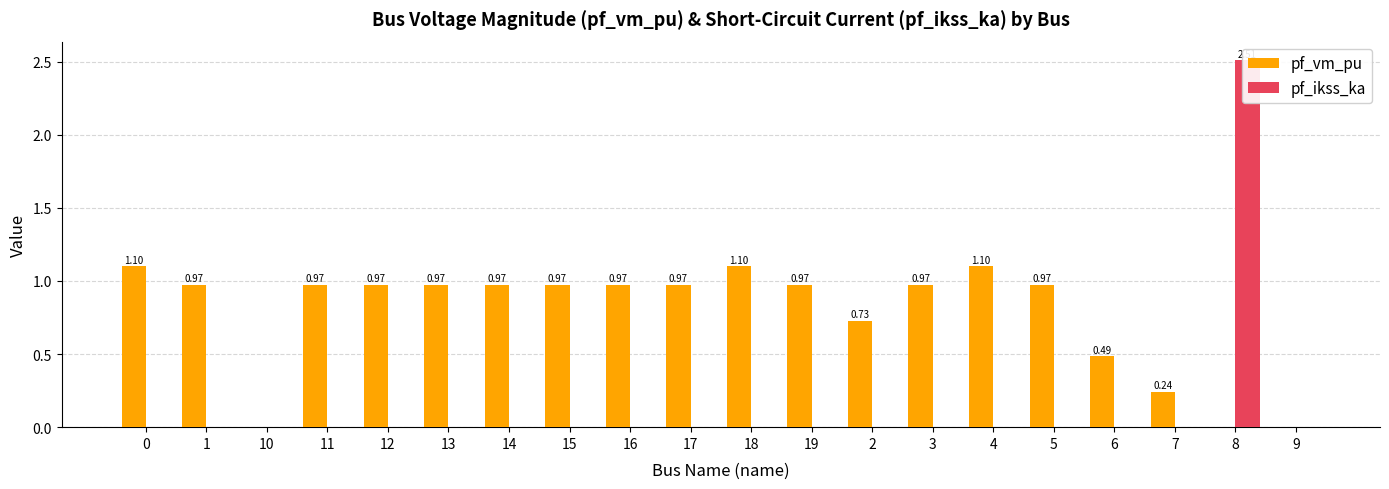

Rank the categories by pf_vm_pu value from lowest to highest.

10, 8, 9, 7, 6, 2, 1, 5, 19, 3, 11, 12, 13, 14, 15, 16, 17, 0, 18, 4